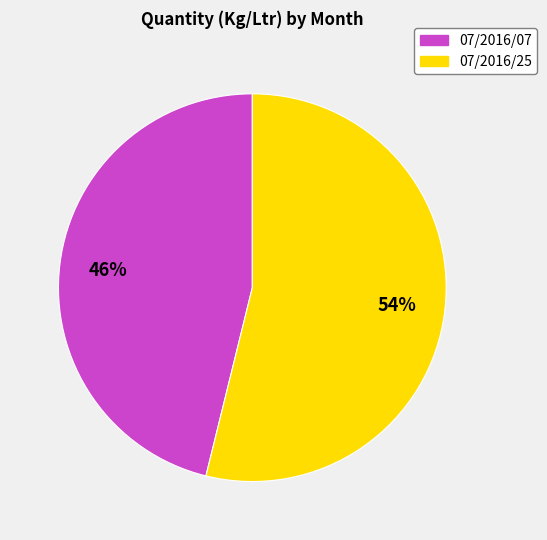

Does any single category account for the majority?

Yes